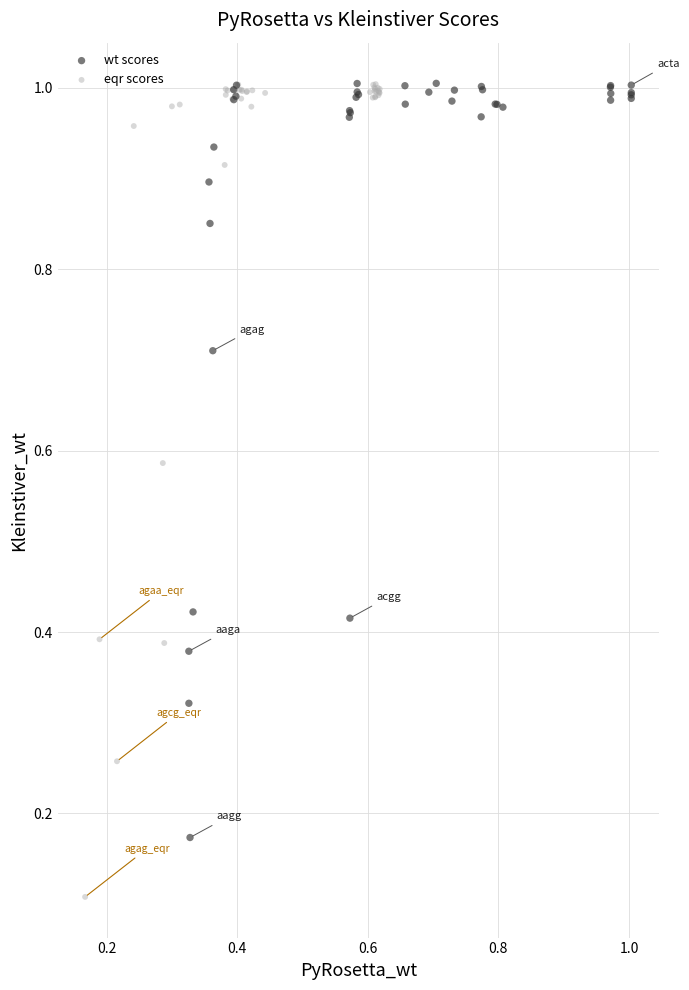

Which series contains the lowest Y value?

eqr scores